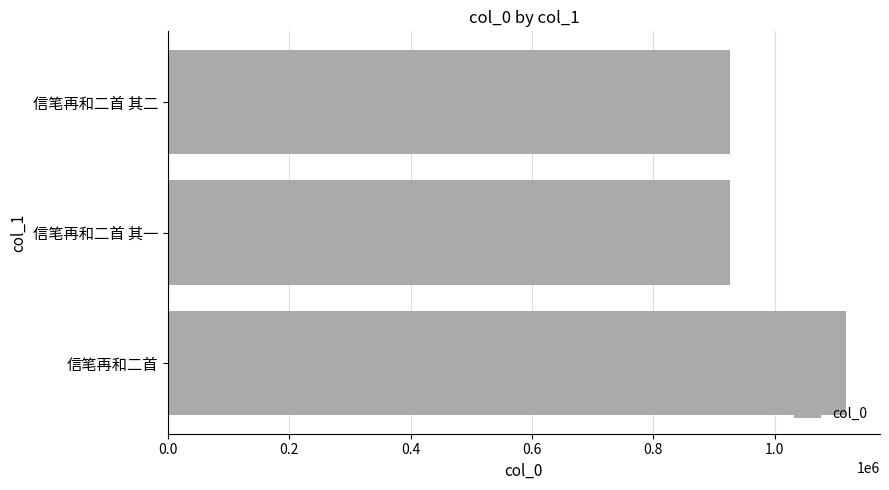

At which label is the value closest to 1021444?

信笔再和二首 其一